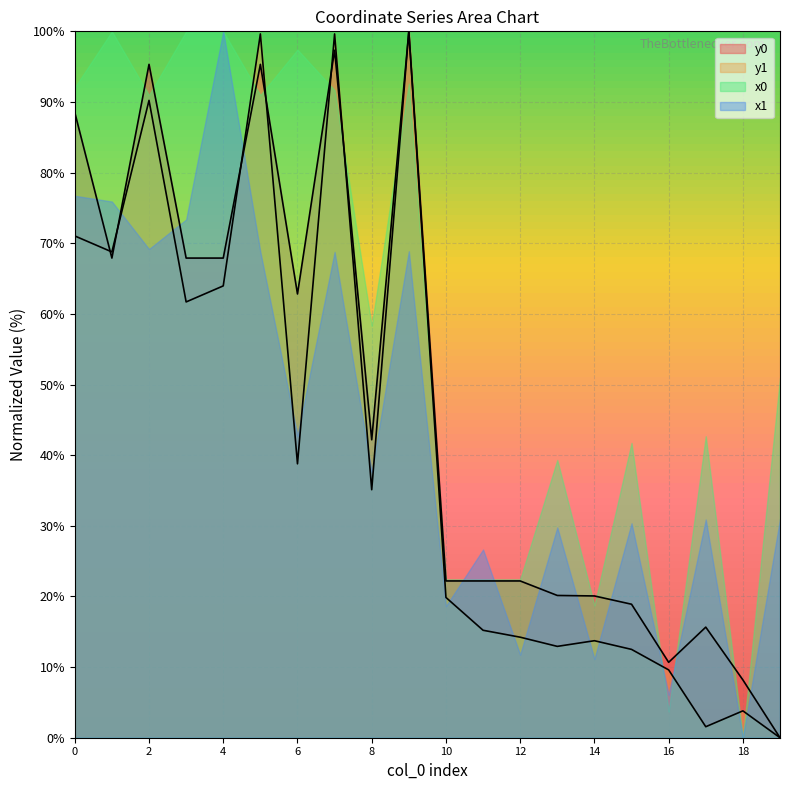

Which series changed the most between 2 and 16?

x0